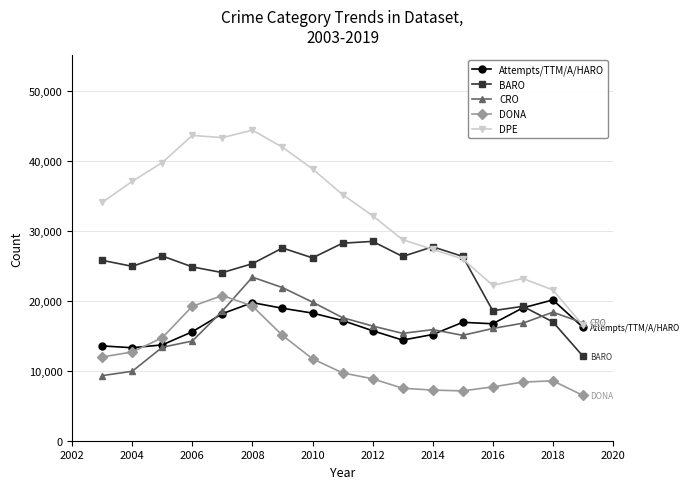

After their last crossing, which series has the higher values: Attempts/TTM/A/HARO or DONA?

Attempts/TTM/A/HARO